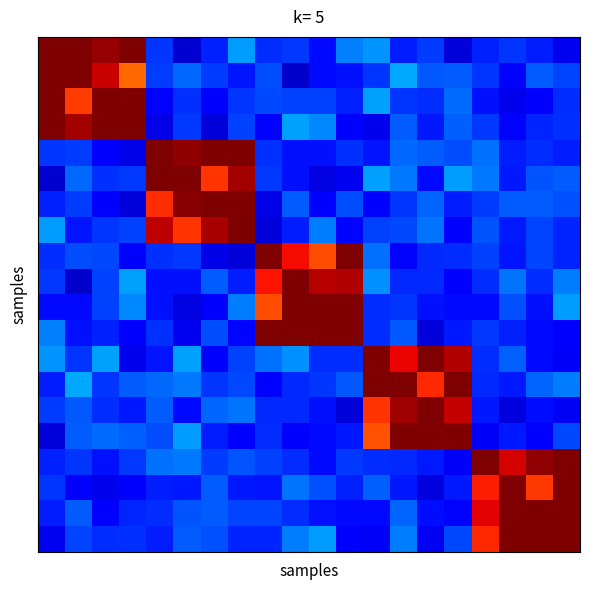

At which category is the sum across all series the highest?

13